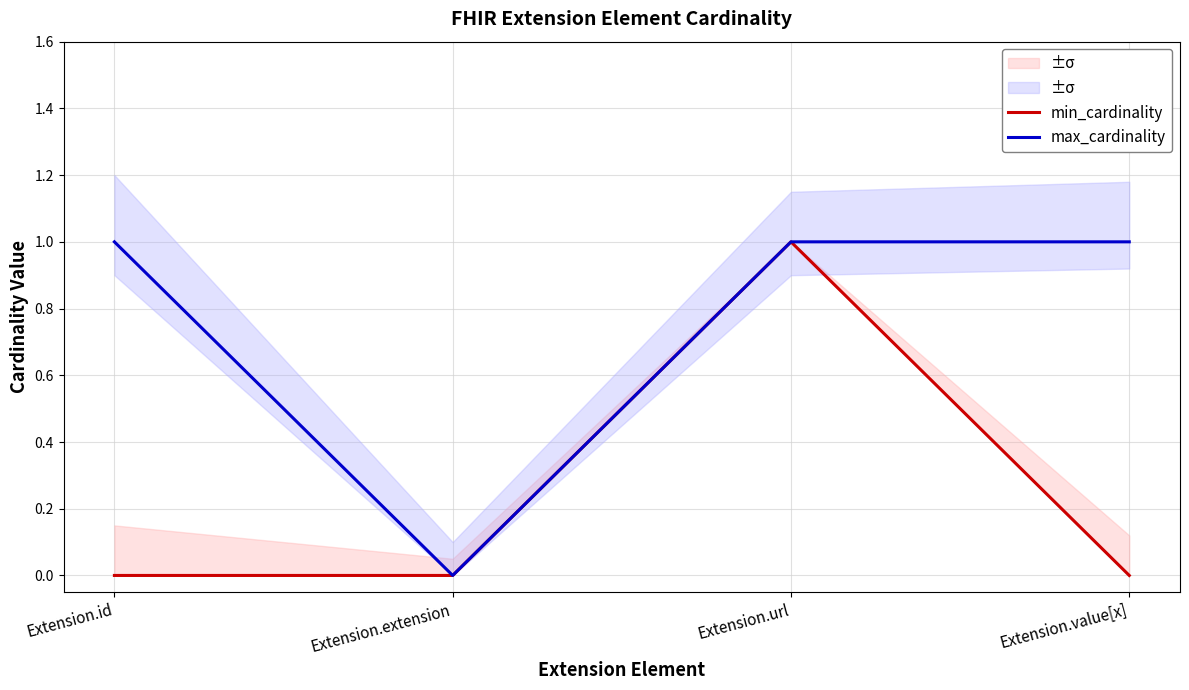

Is the value of max_cardinality at Extension.id greater than the value of min_cardinality at Extension.value[x]?

Yes